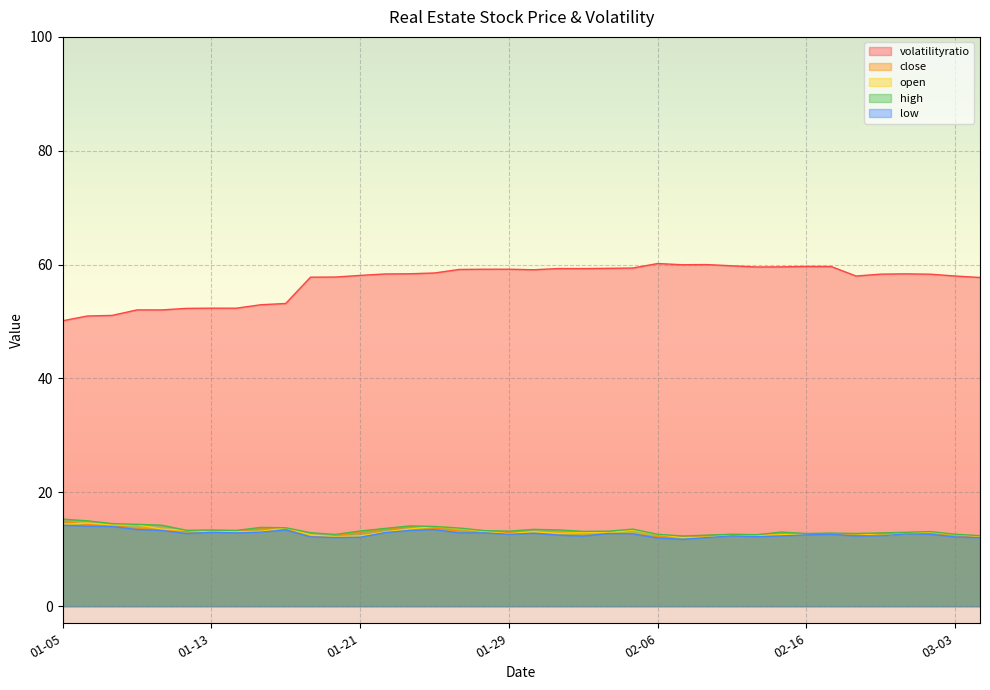

Which series has the largest total across all categories?

volatilityratio